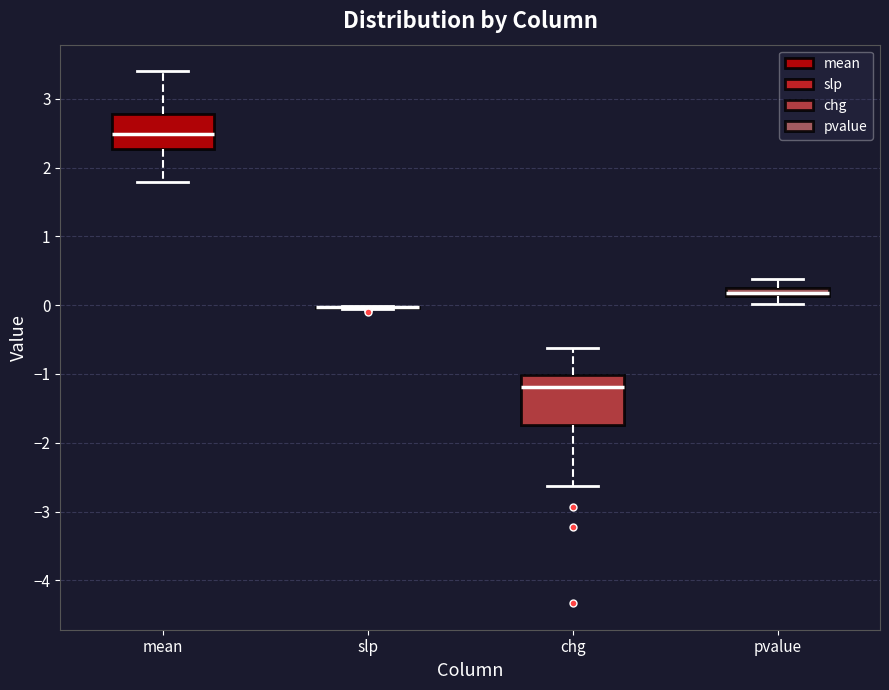

Which box is the tallest, from its lower edge to its upper edge?

chg